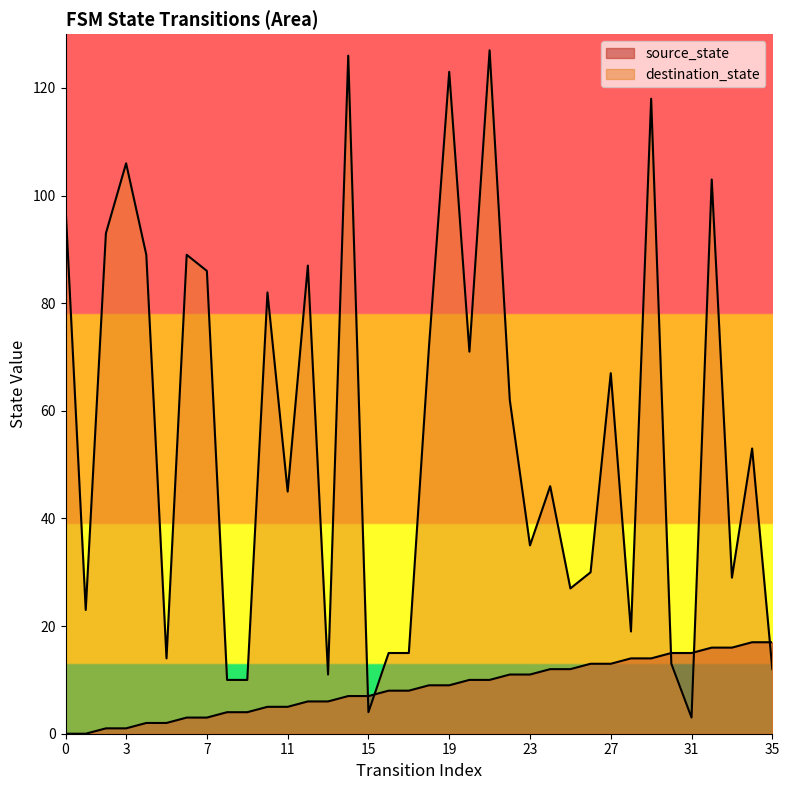

How many values in source_state are above zero?

34